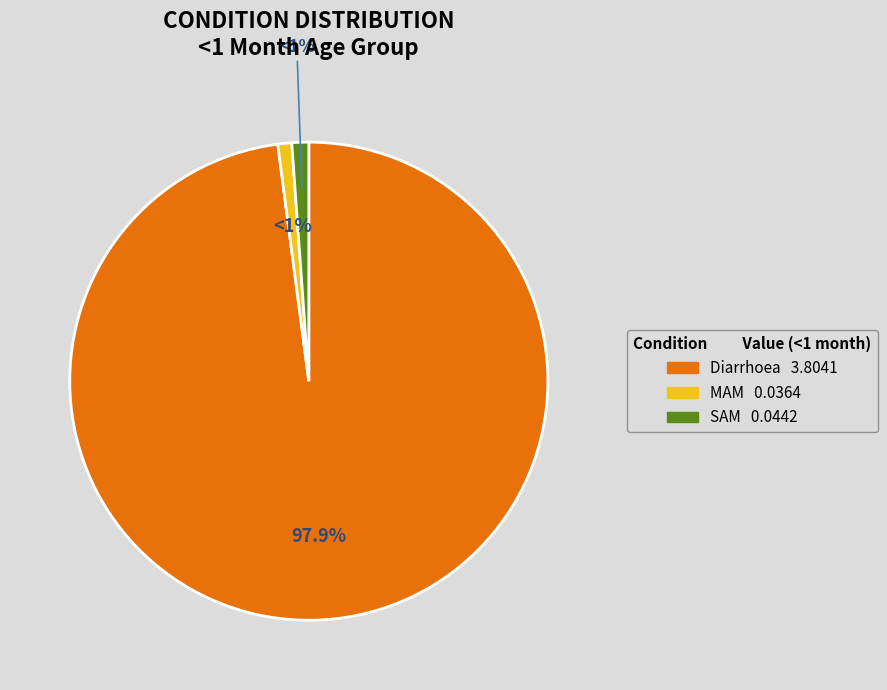

Which has a higher value, SAM or Diarrhoea?

Diarrhoea